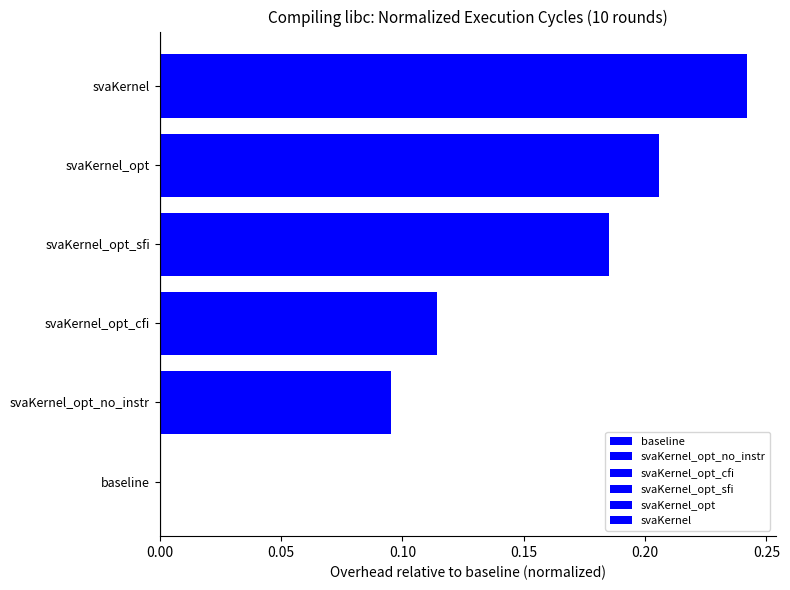

What is the value of the 2nd bar from the left?

0.1